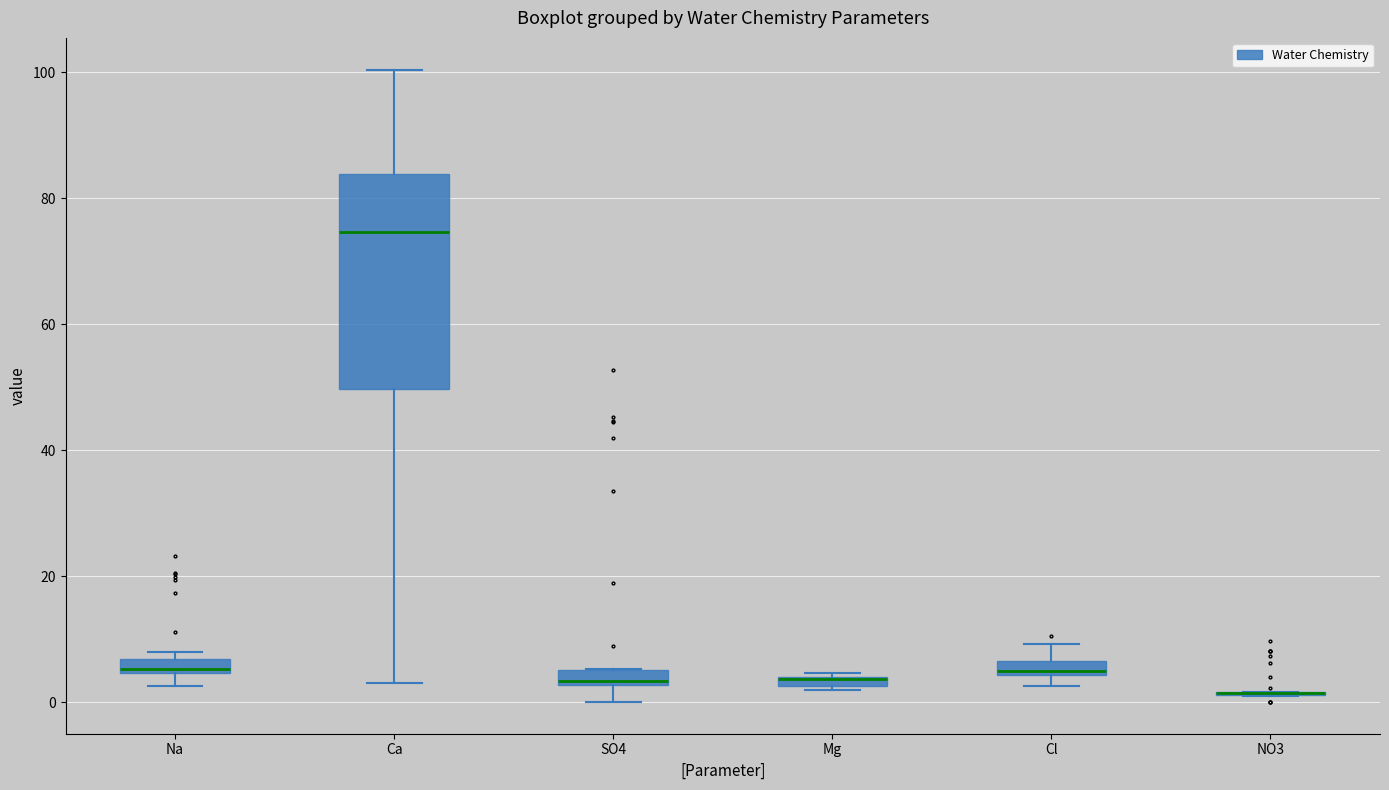

Where does the median line of the box for SO4 sit on the y-axis? The values are not printed on the chart, so give them approximately, as read against the axis.

4